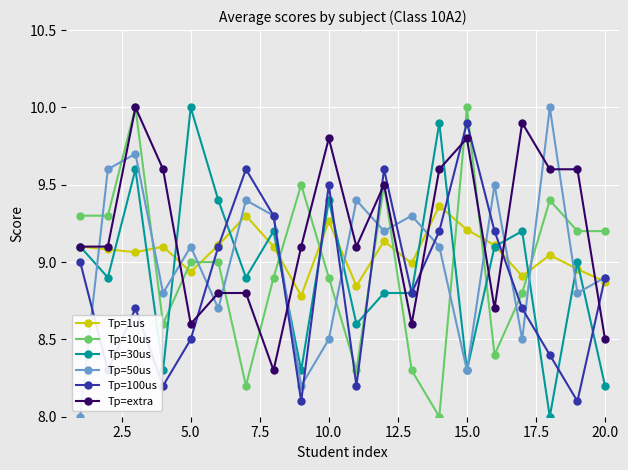

What is the smallest value displayed?

8.0